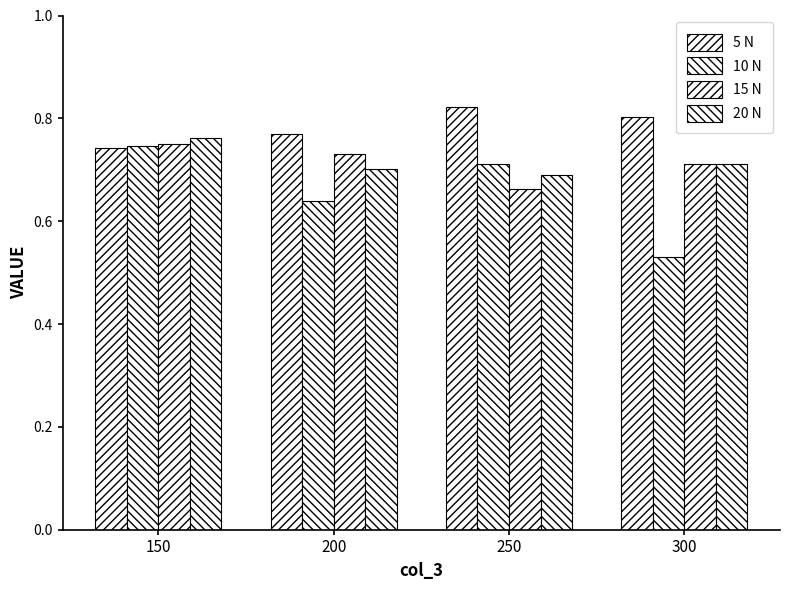

Which has a higher value, 200 or 150?

200